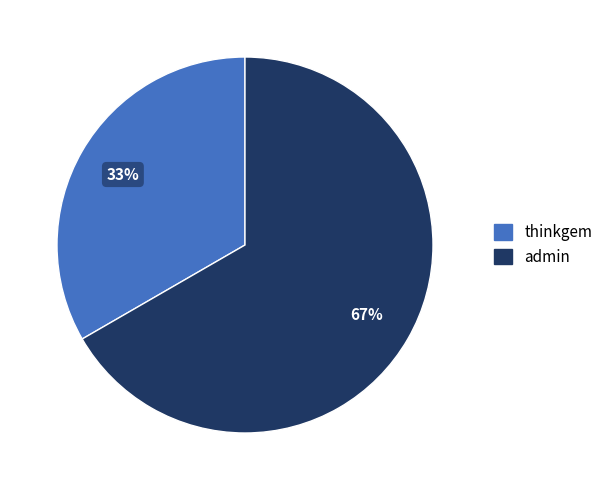

Does thinkgem represent more than half of the total?

No